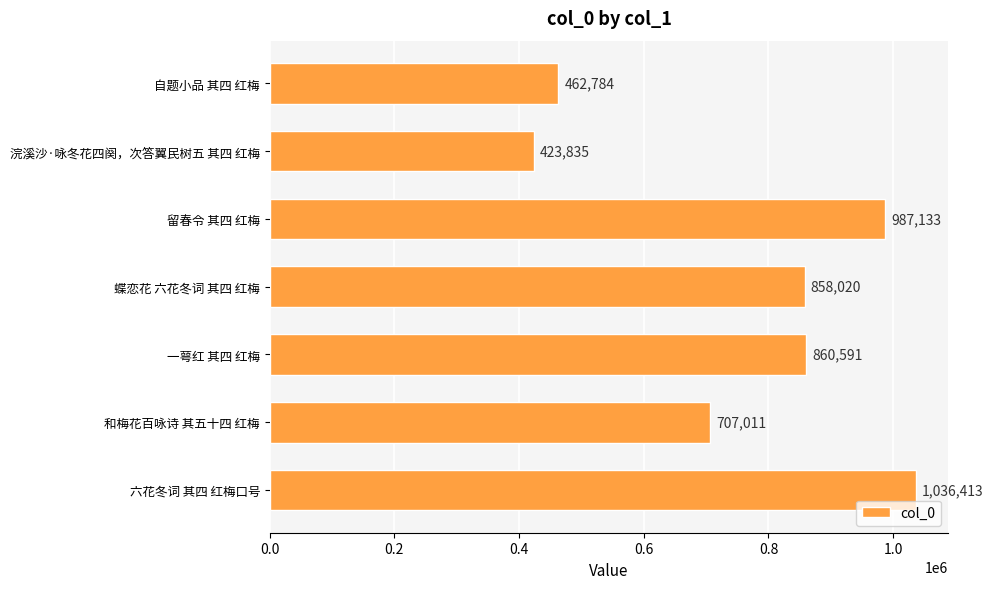

The chart shows a value of 119268 at 浣溪沙·咏冬花四阕，次答翼民树五 其四 红梅. True or false?

False